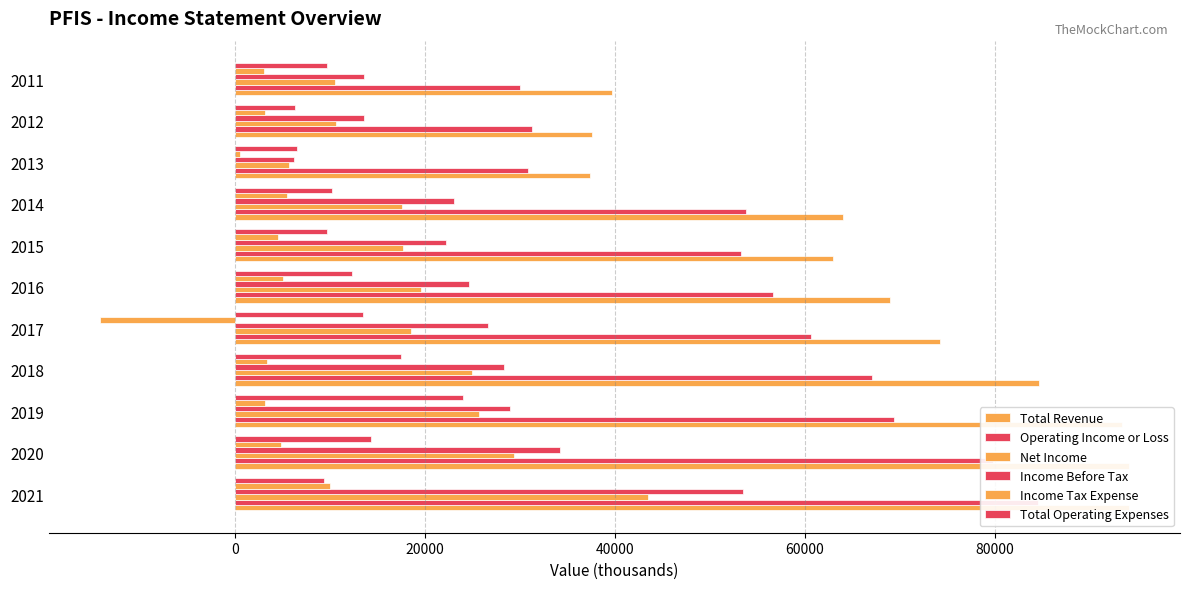

Is the value of Total Operating Expenses at 2016 greater than the value of Total Revenue at 2011?

No